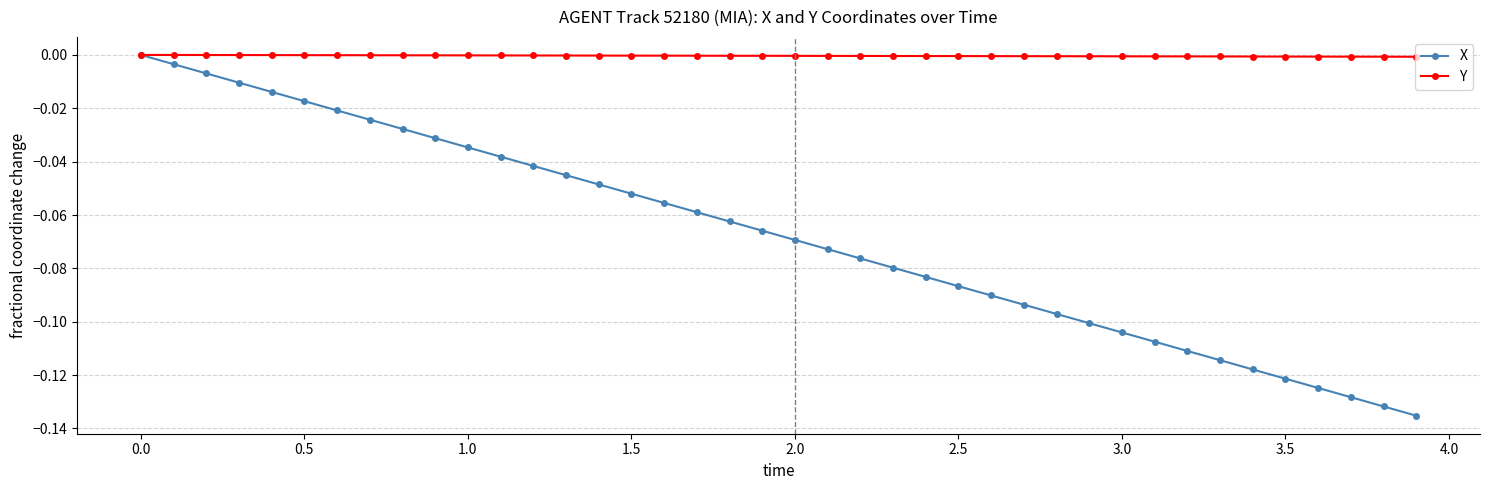

Which series has the largest range (max minus min)?

X